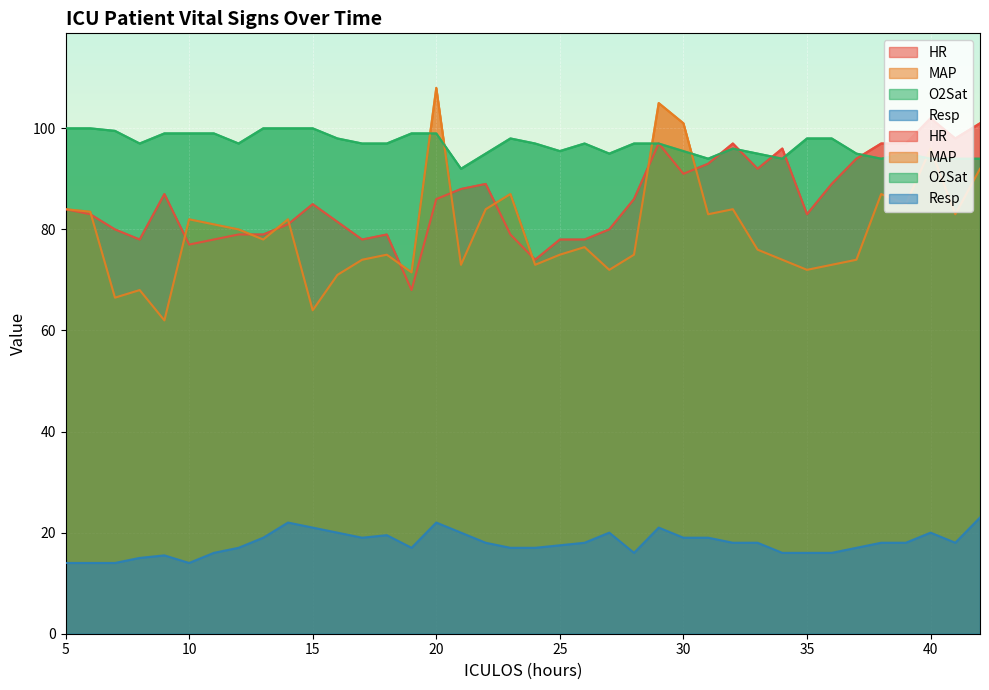

Where is the first local maximum for MAP?

8